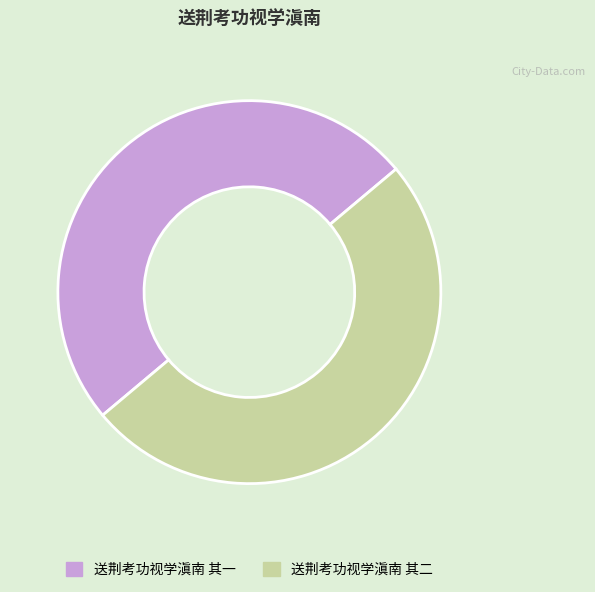

What is the ratio of the value at 送荆考功视学滇南 其二 to the value at 送荆考功视学滇南 其一?

1.0